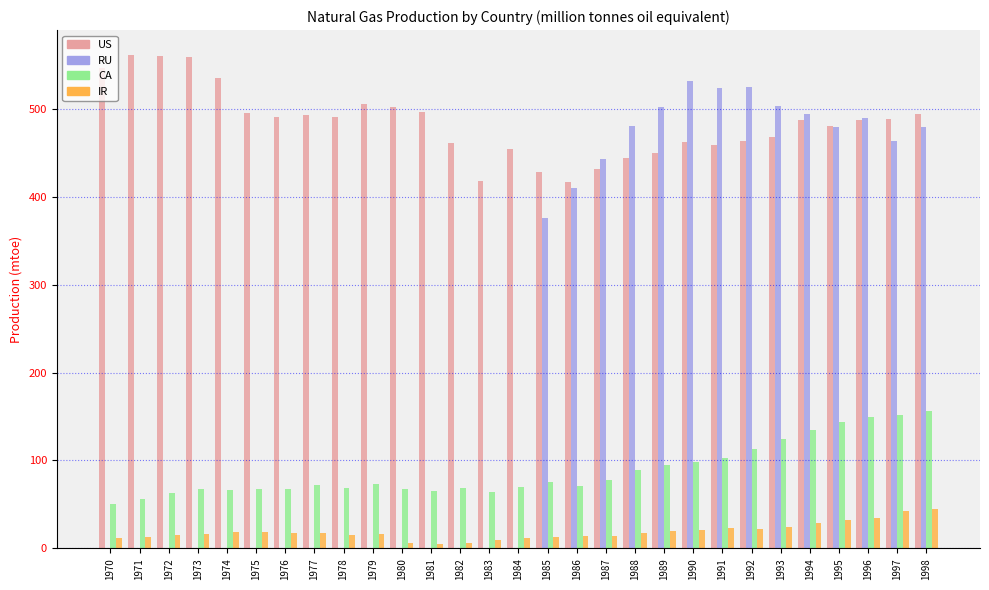

The RU series shows -314.0 at 1979. True or false?

False